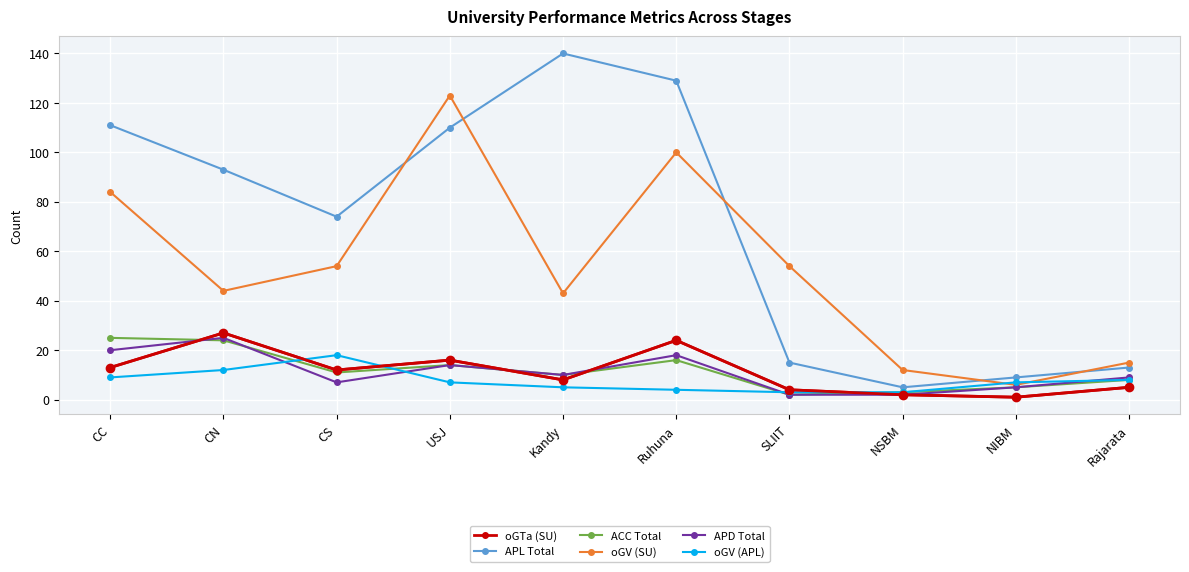

Where is the first local maximum for APD Total?

CN